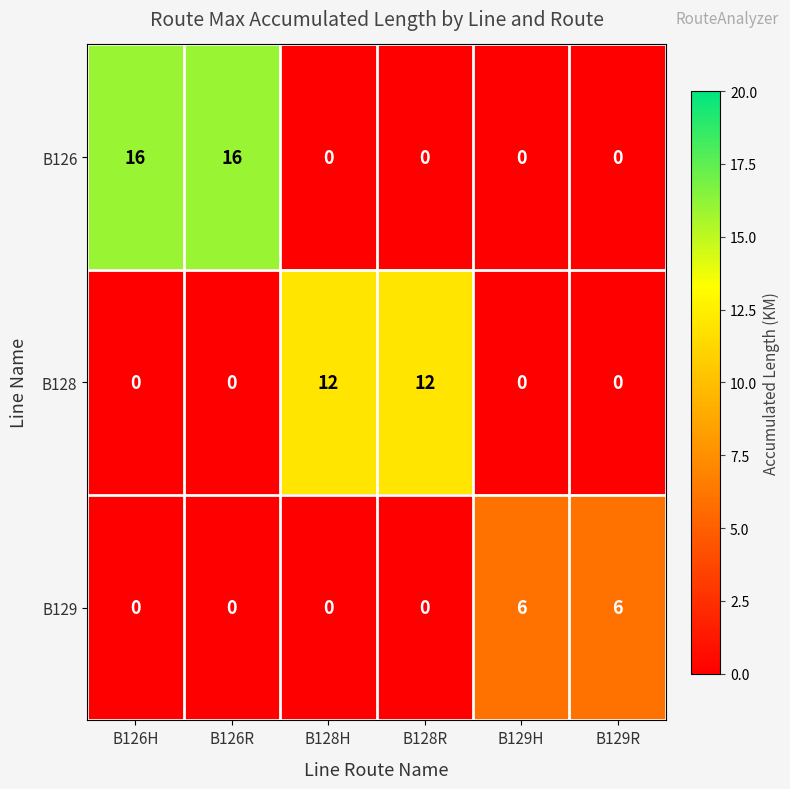

The value of B126 at B129H is -9. True or false?

False